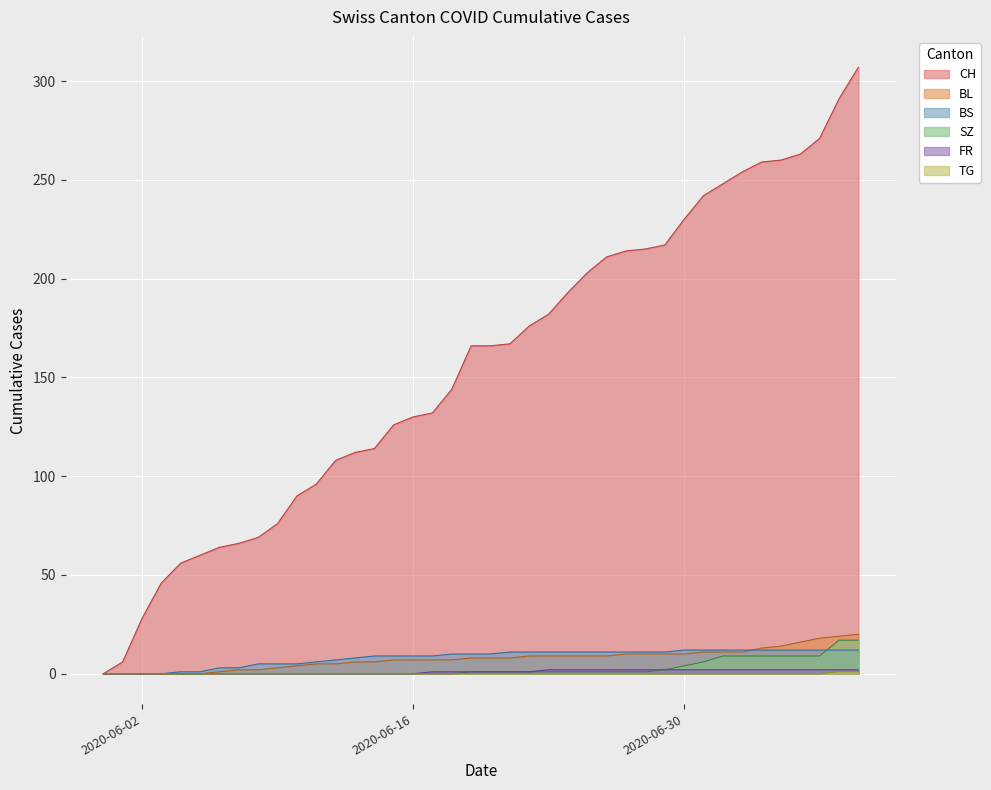

True or false: TG and BL intersect in this chart.

False